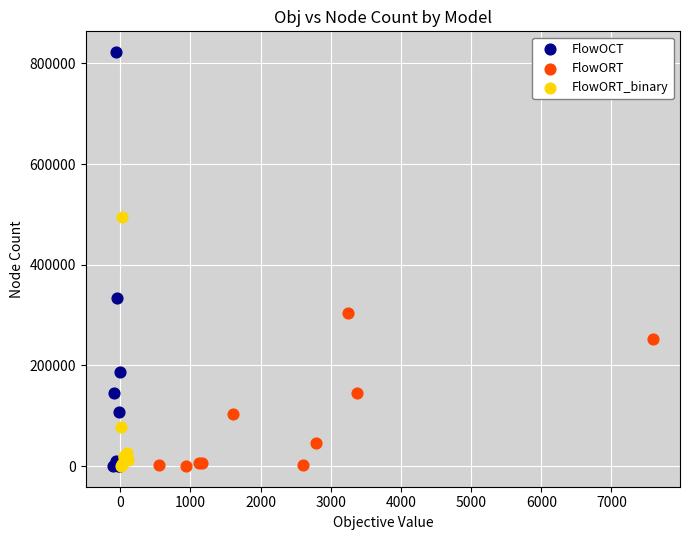

Which series has the largest Y range (max minus min)?

FlowOCT